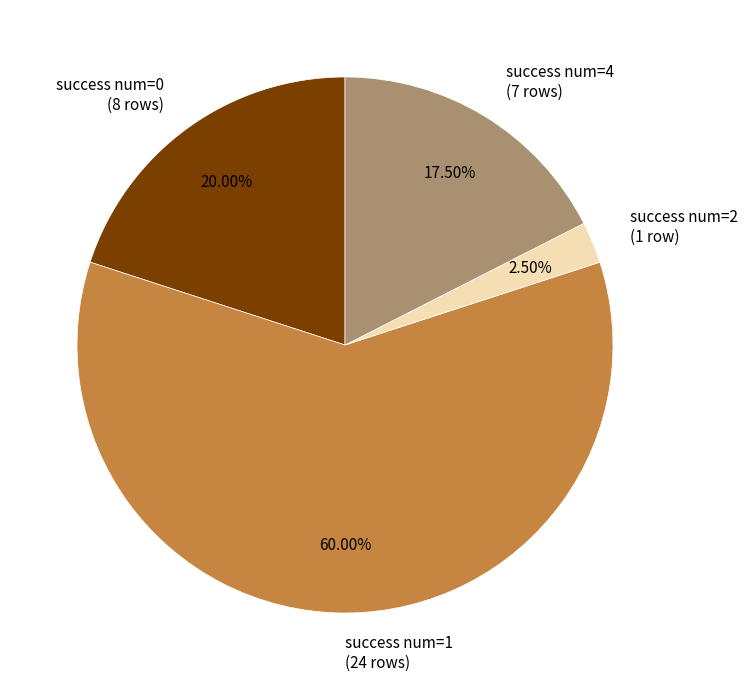

Which has a higher value, success num=2 or success num=1?

success num=1